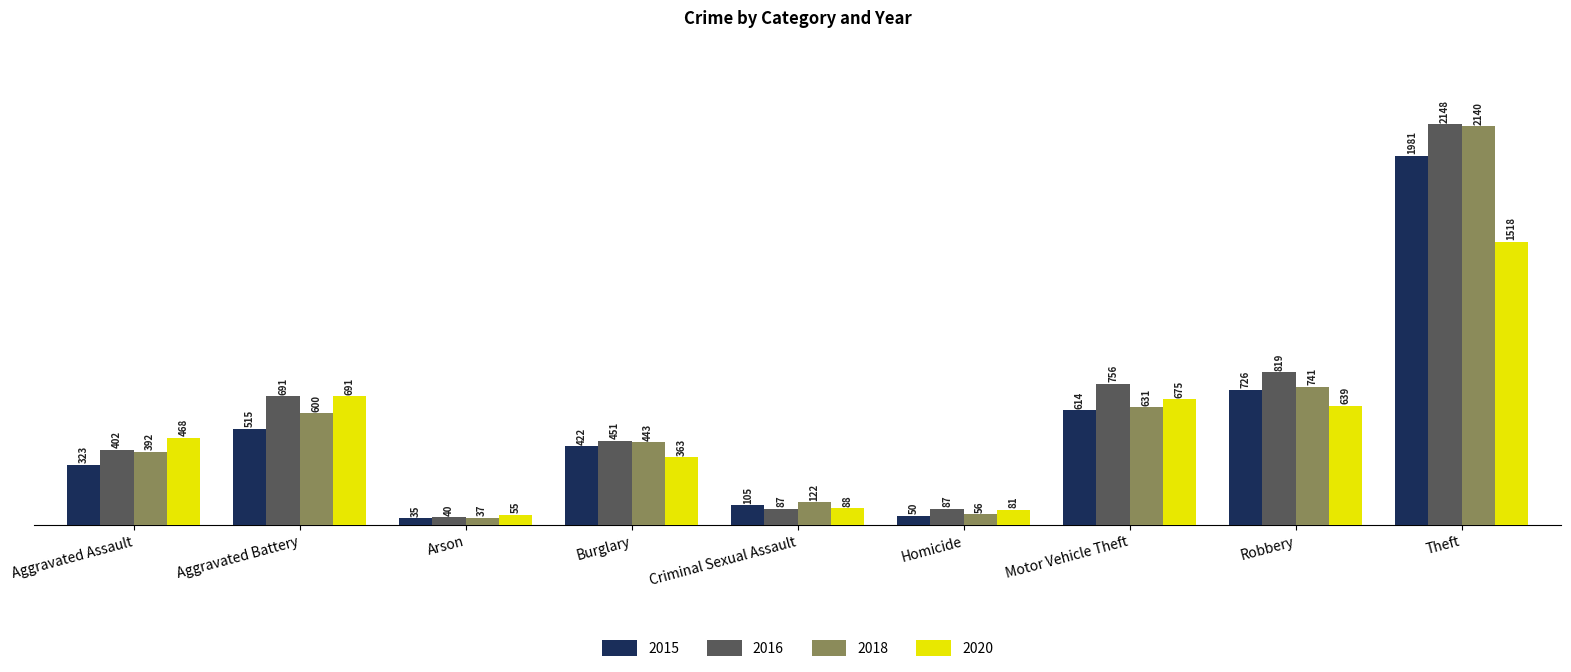

The value of 2015 at Aggravated Assault is 429. True or false?

False